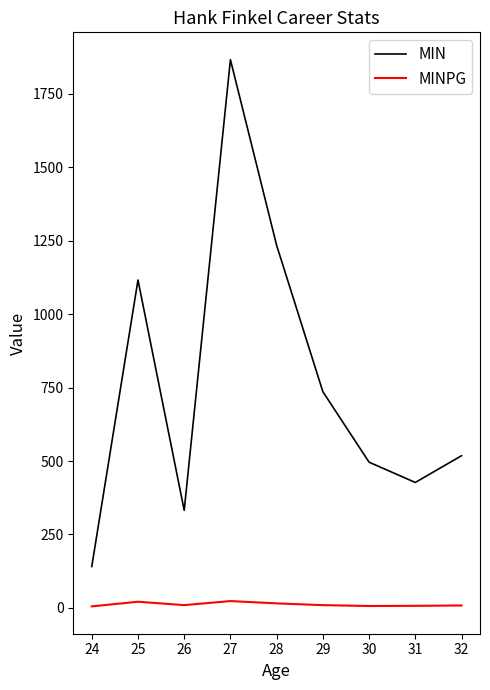

At which category is the sum across all series the highest?

27